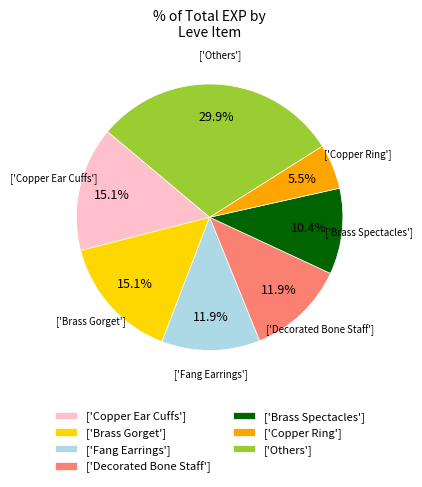

Which has a higher value, ['Decorated Bone Staff'] or ['Others']?

['Others']